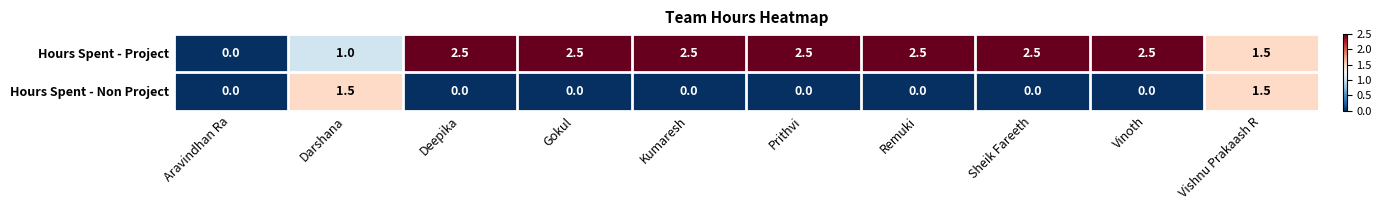

Is it true that Hours Spent - Non Project equals 0.0 at Gokul?

True